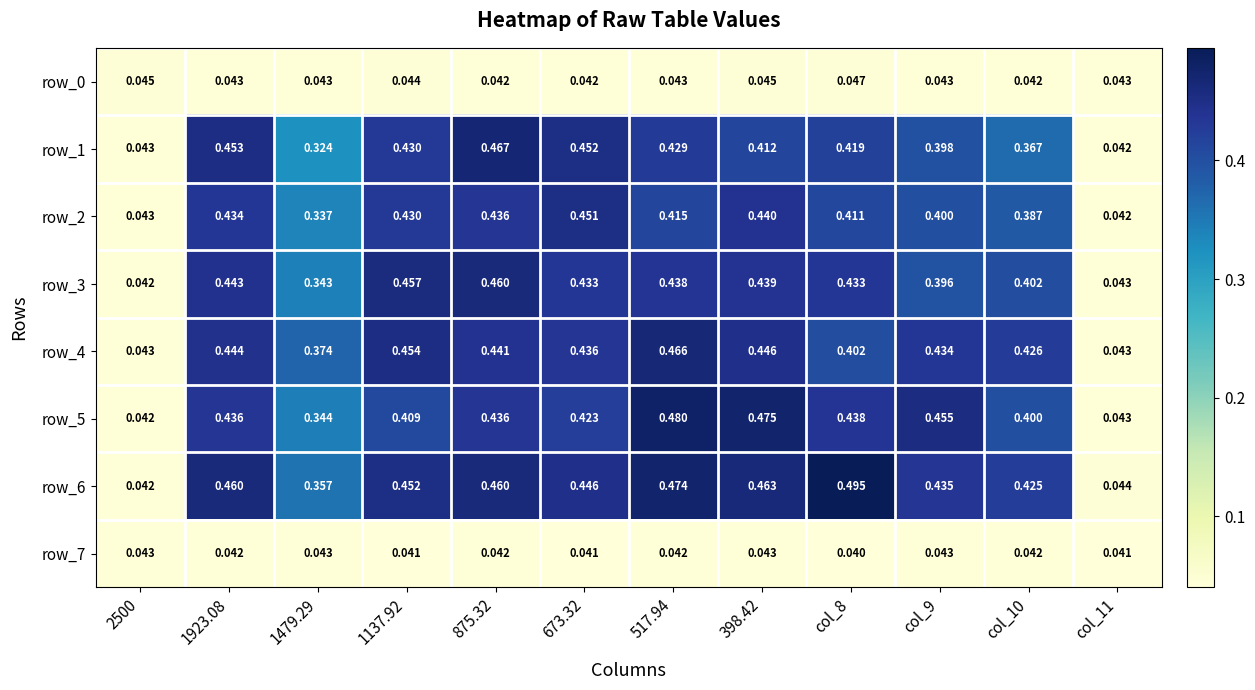

Between 517.94 and 398.42, which series saw the biggest shift?

row_2